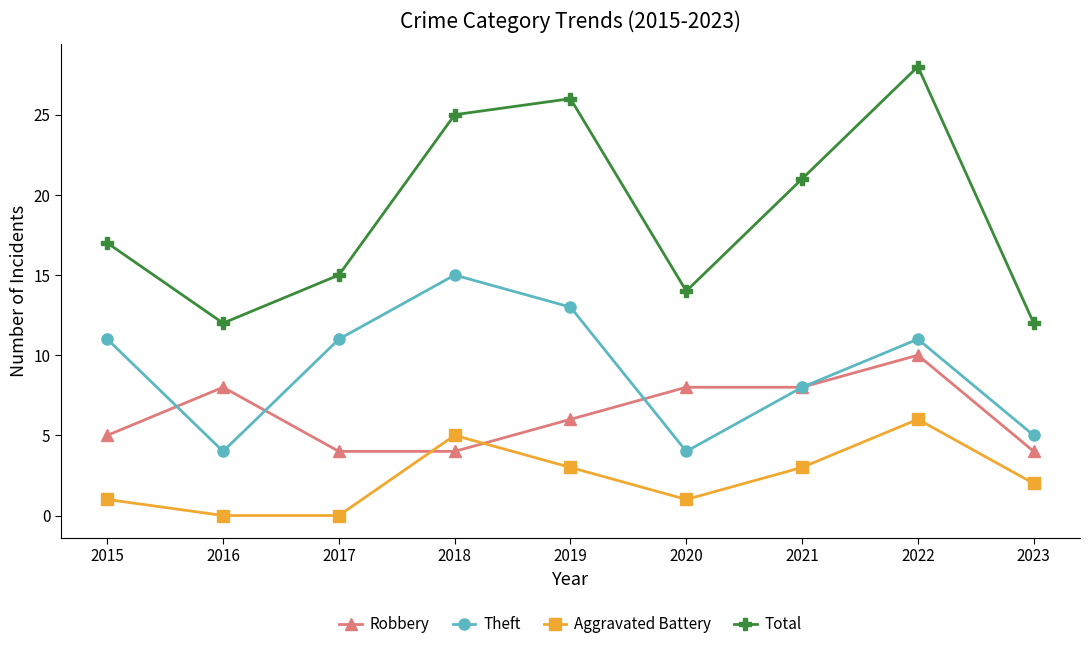

How many categories are shown in the chart?

9